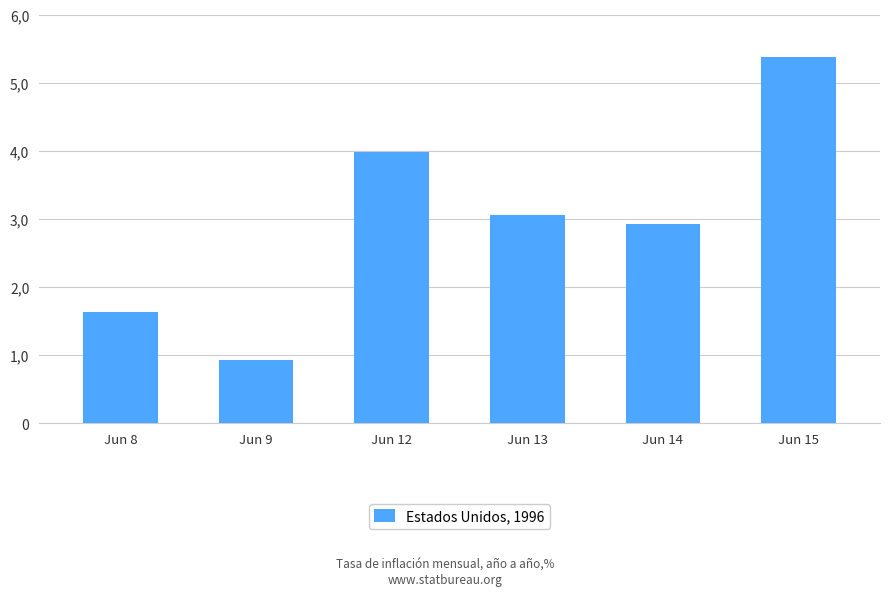

Does the chart contain stacked bars?

No